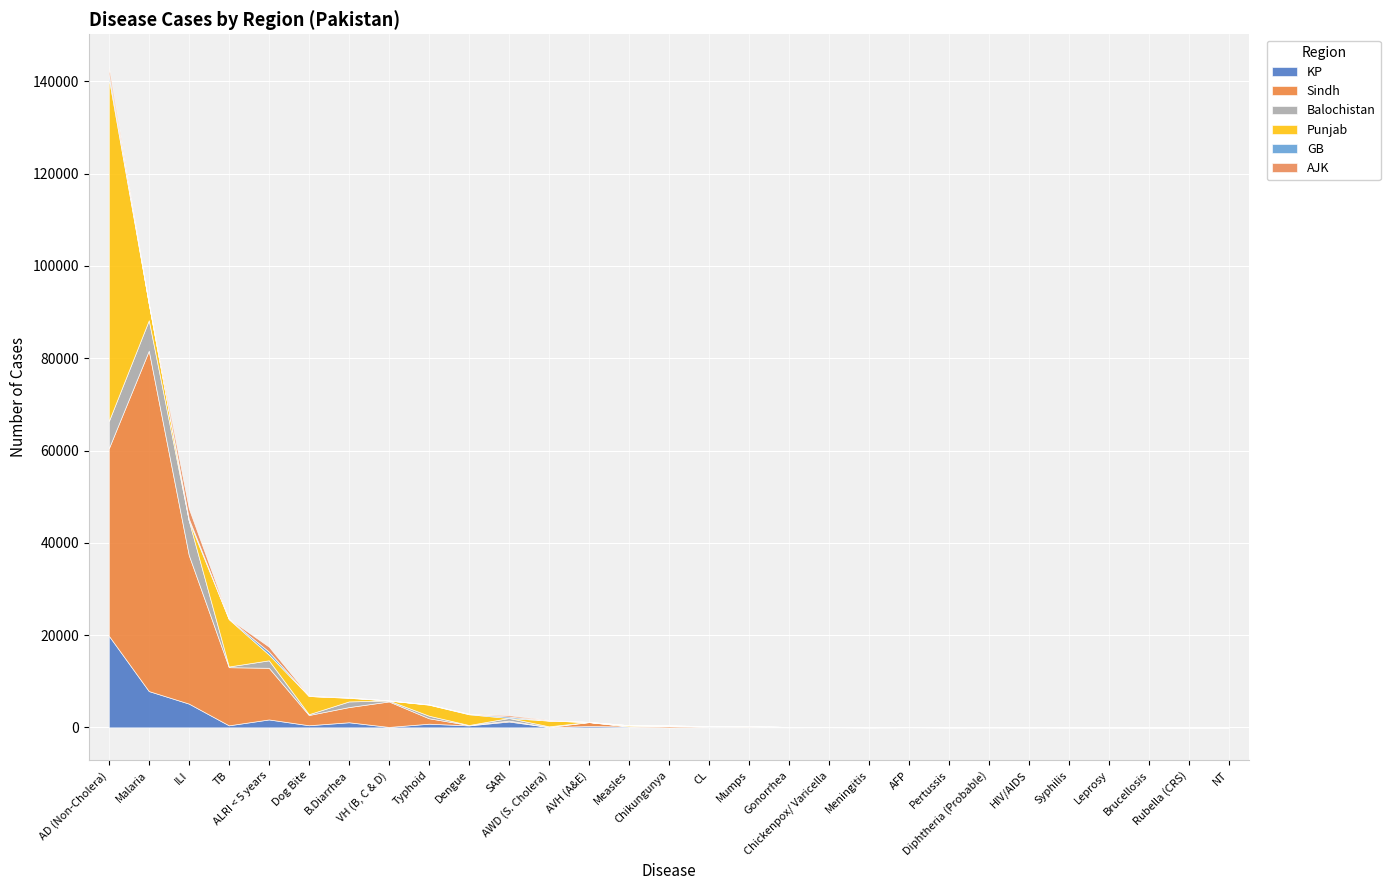

How many times do GB and Sindh cross each other?

6